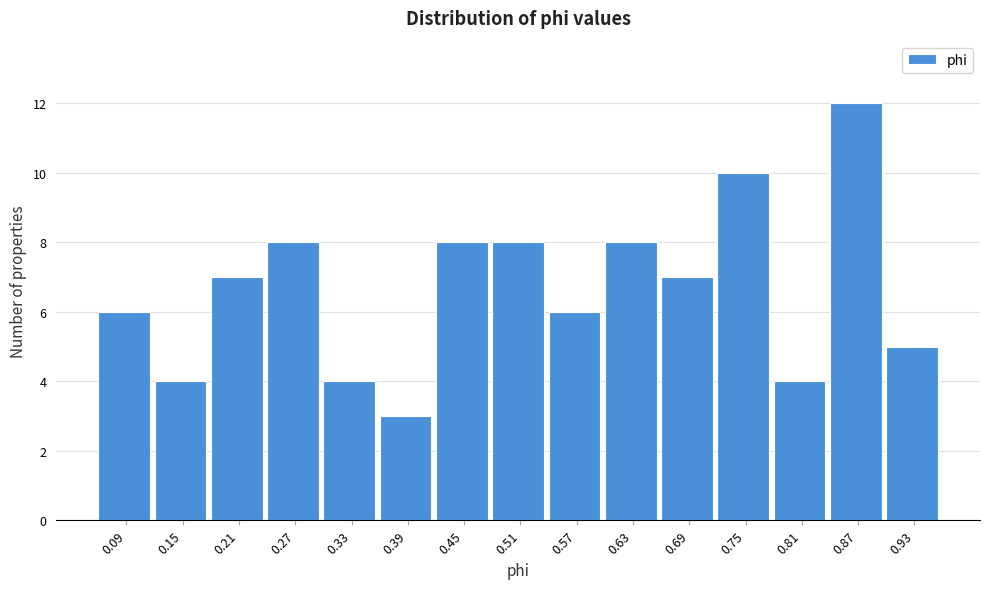

Reading left to right, list all the values displayed in this chart.

6	4	7	8	4	3	8	8	6	8	7	10	4	12	5